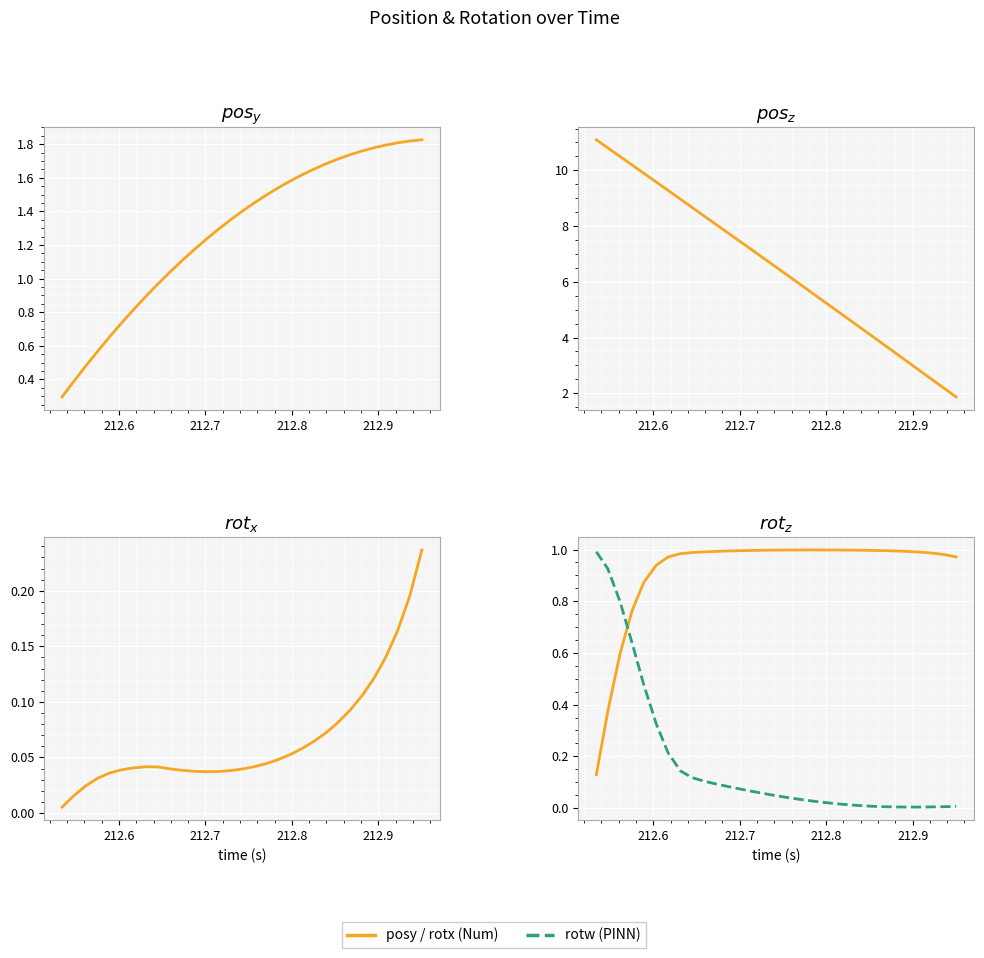

True or false: rotz has more than 0 interior local peaks.

True